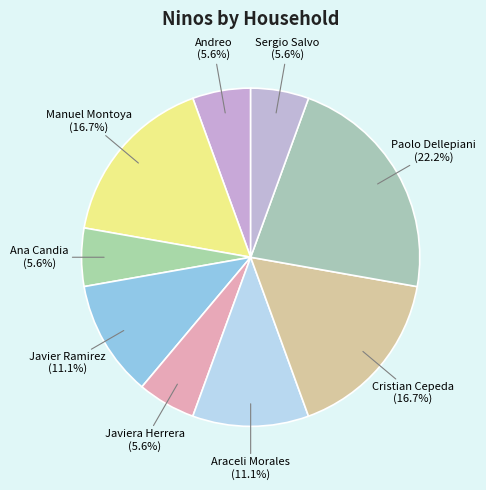

Does Manuel Montoya account for over 50% of the chart?

No